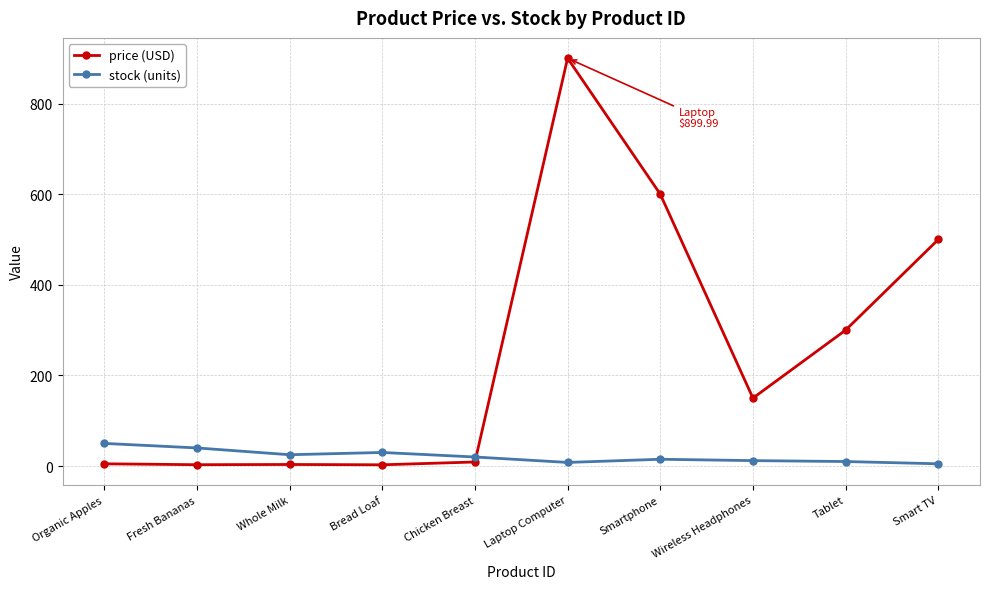

At which category is the sum across all series the highest?

Laptop Computer